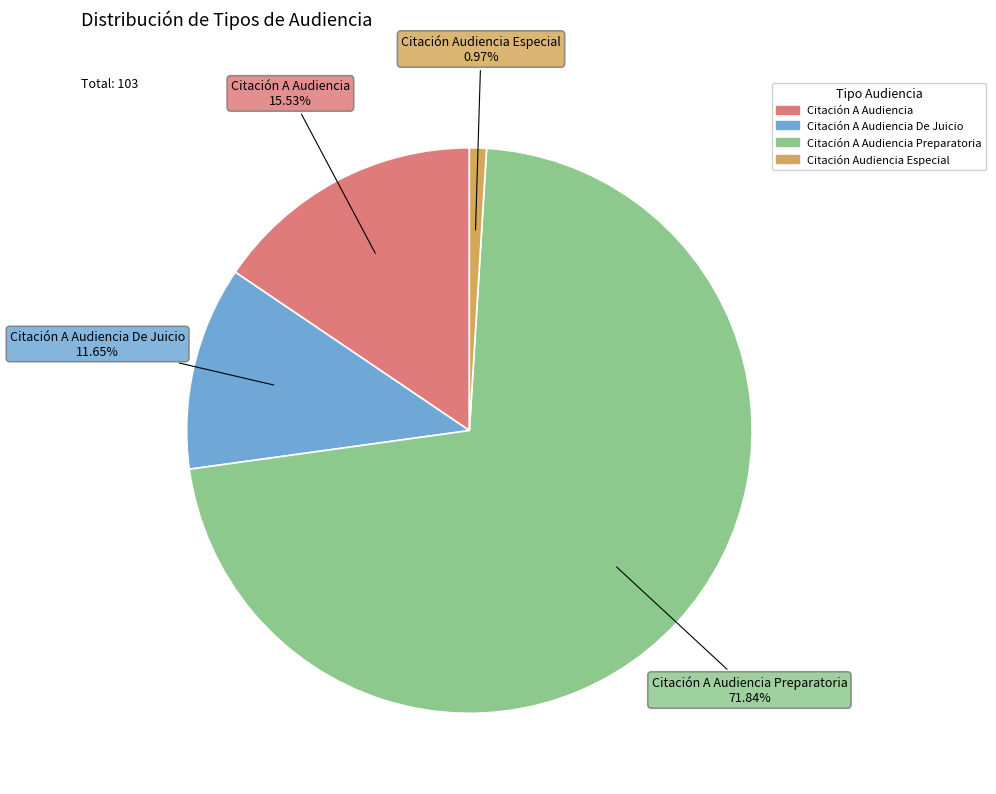

Is there a majority slice in this chart?

Yes